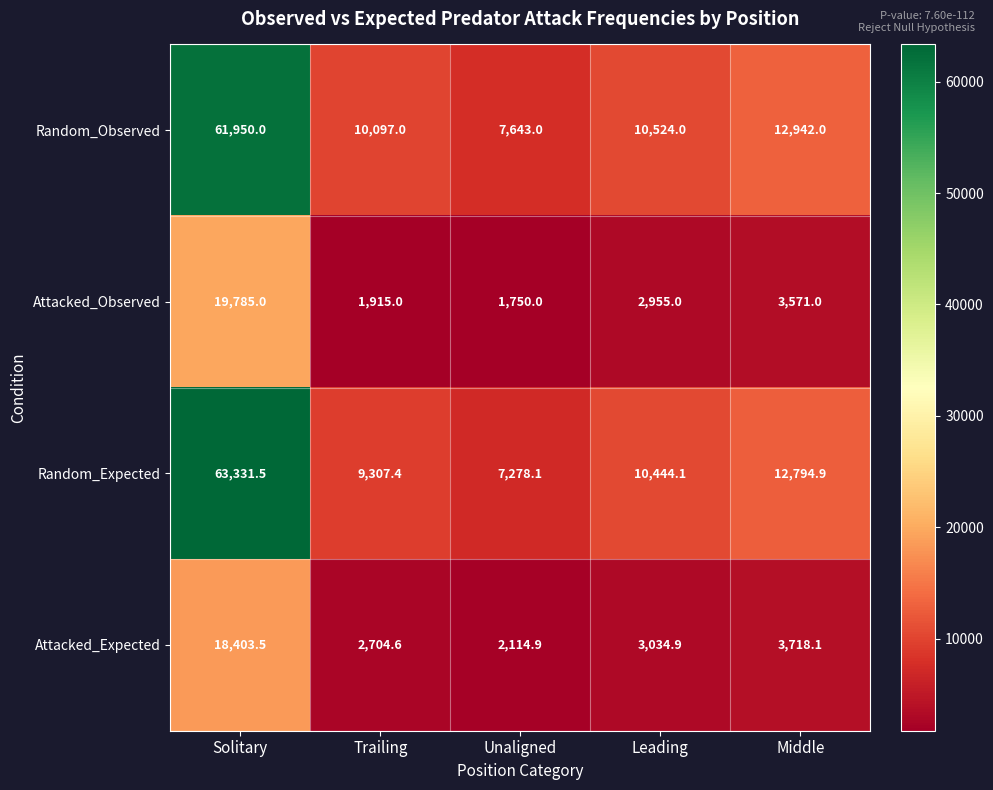

Is it true that Random_Expected equals 7278.1 at Unaligned?

True